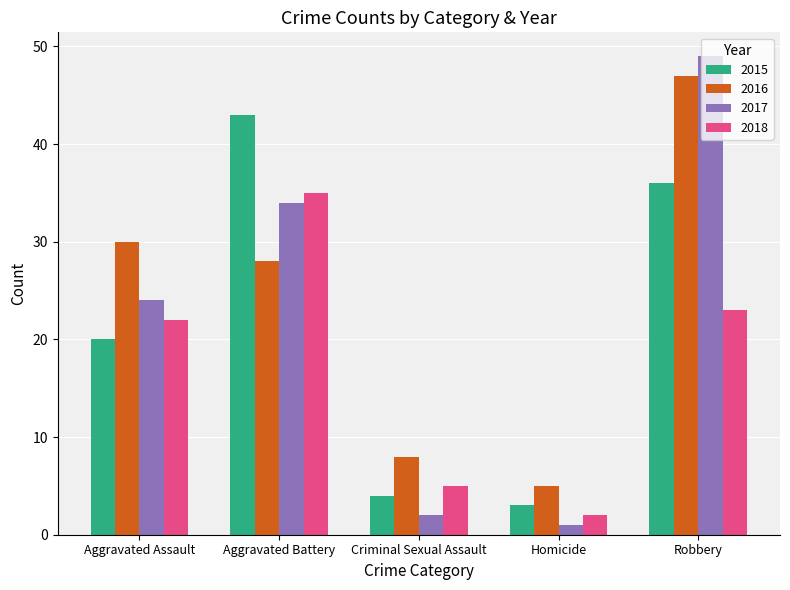

Reading left to right, extract all data points from this chart.

2015: Aggravated Assault=20	Aggravated Battery=43	Criminal Sexual Assault=4	Homicide=3	Robbery=36
2016: Aggravated Assault=30	Aggravated Battery=28	Criminal Sexual Assault=8	Homicide=5	Robbery=47
2017: Aggravated Assault=24	Aggravated Battery=34	Criminal Sexual Assault=2	Homicide=1	Robbery=49
2018: Aggravated Assault=22	Aggravated Battery=35	Criminal Sexual Assault=5	Homicide=2	Robbery=23